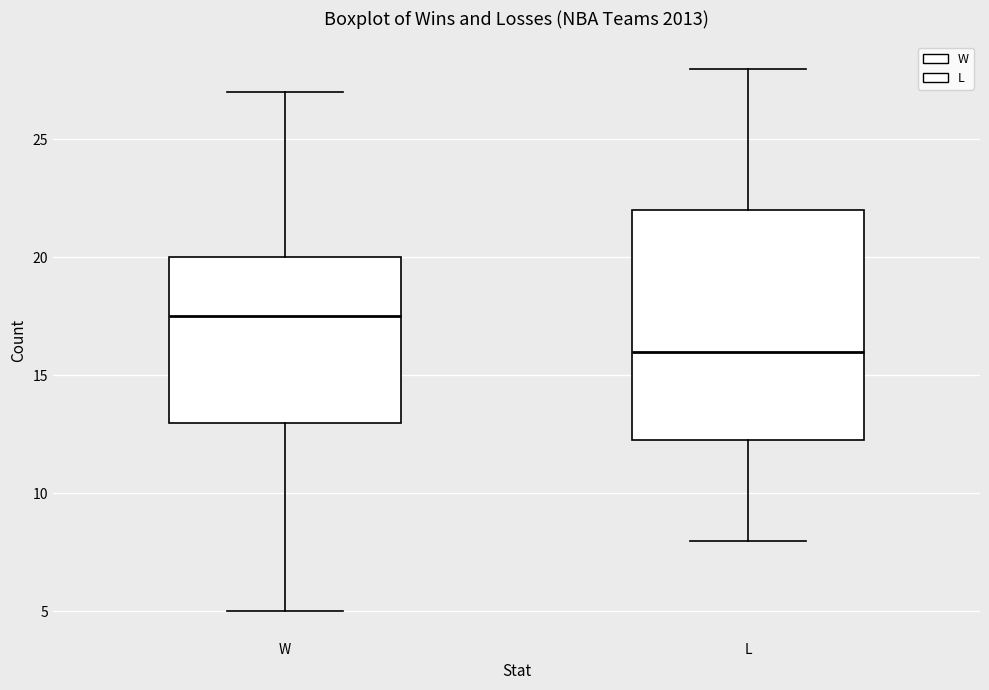

Which box is the tallest, from its lower edge to its upper edge?

L